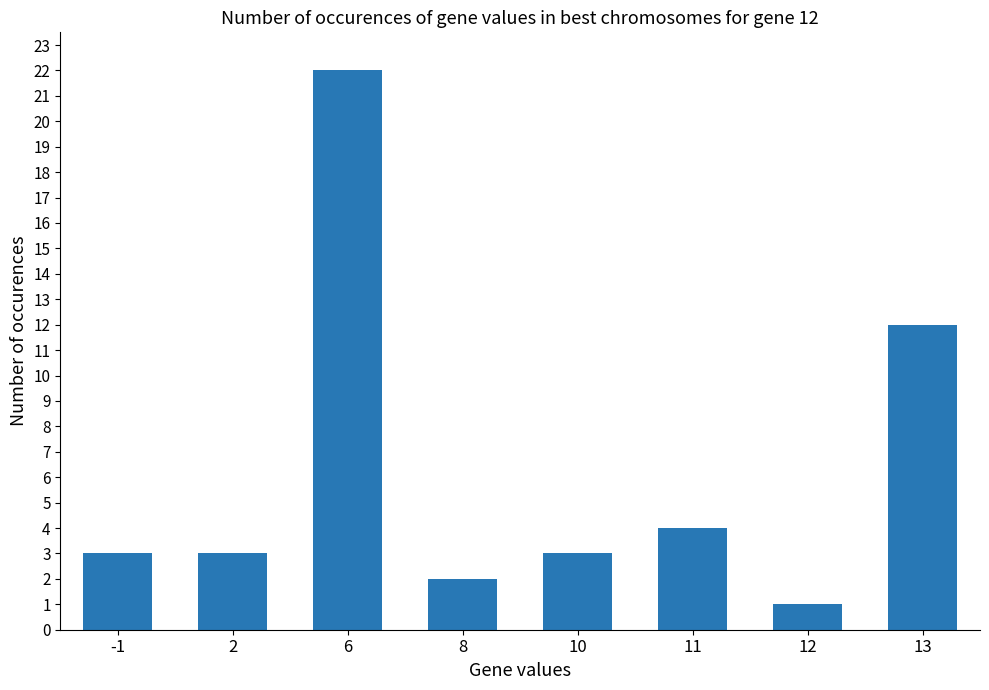

Reading left to right, extract all data points from this chart.

3	3	22	2	3	4	1	12